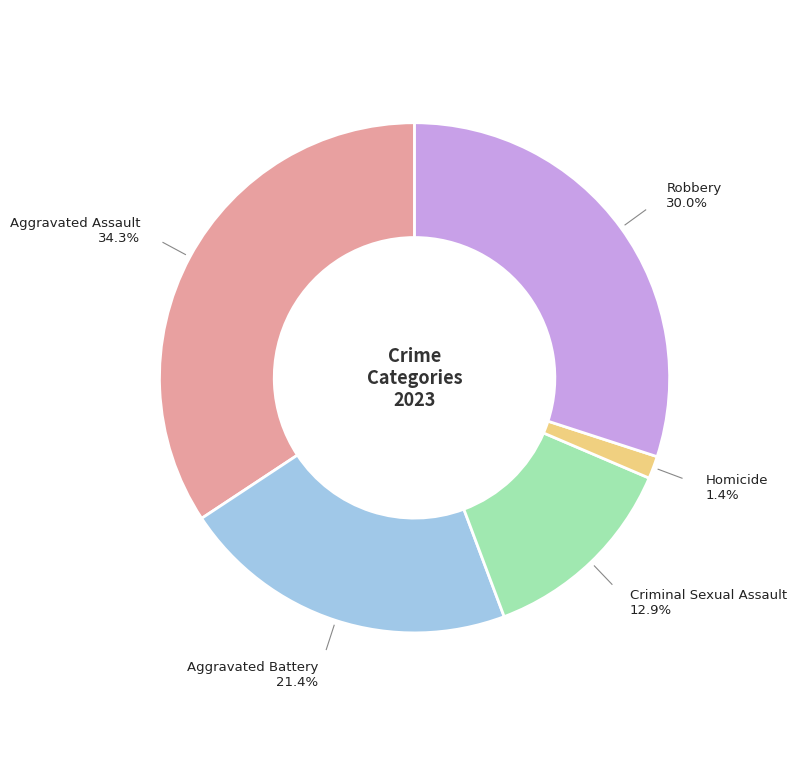

To the nearest percent, what portion does Aggravated Assault represent?

34%